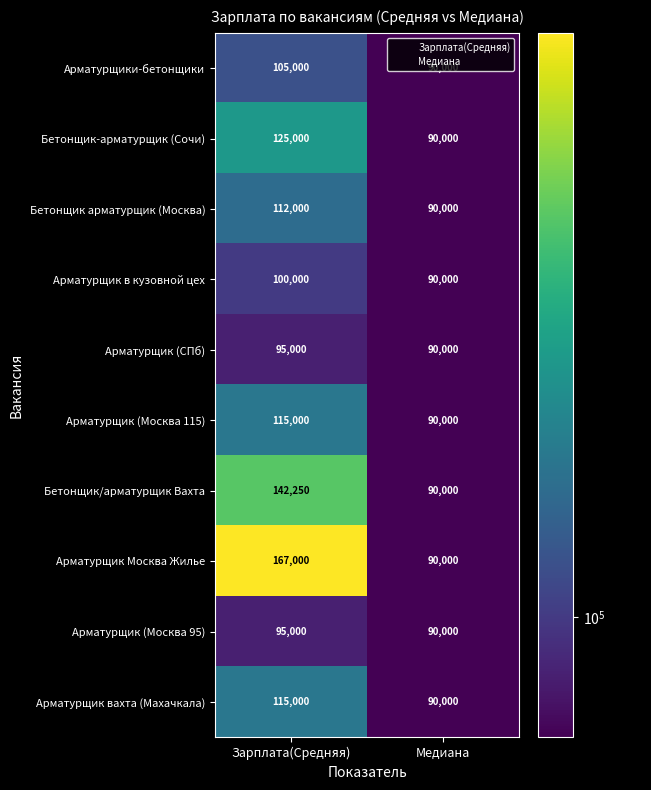

List the labels in order of Бетонщик-арматурщик (Сочи) value, smallest first.

Медиана, Зарплата(Средняя)